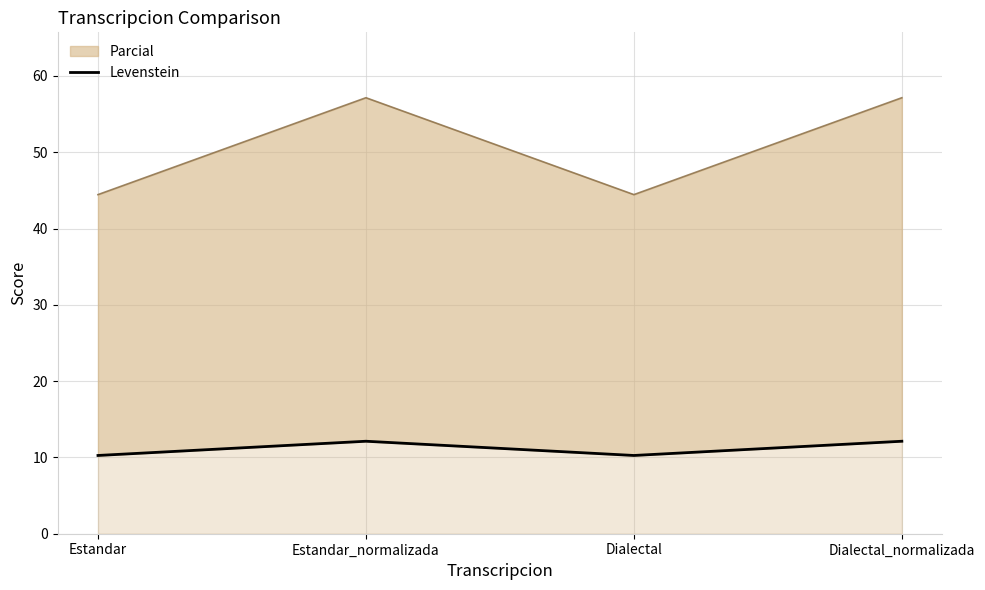

What is the label of the 2nd point from the right?

Dialectal